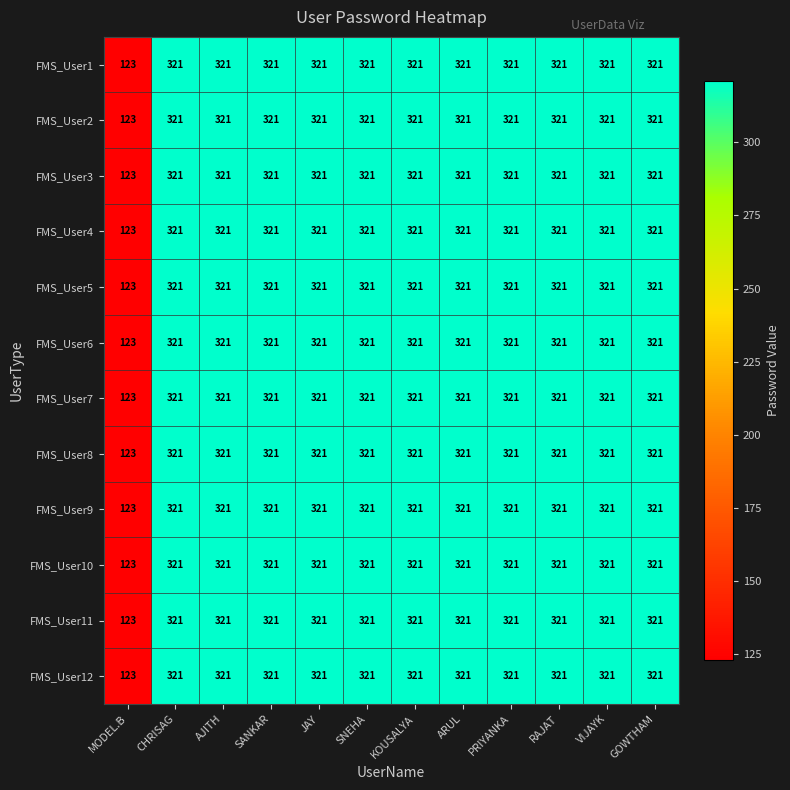

What is the difference between the second highest and minimum values in the FMS_User2 series?

198